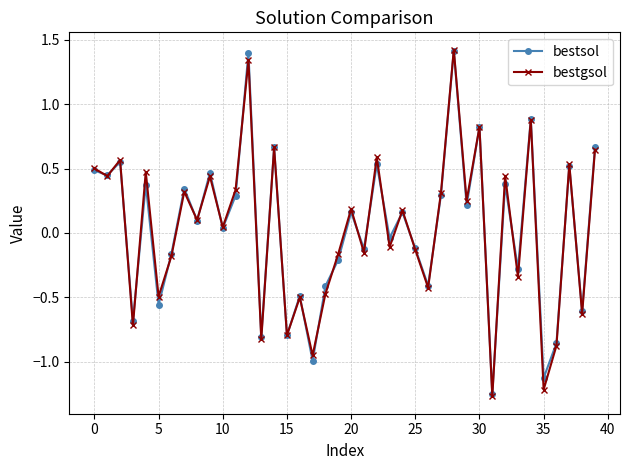

At how many categories does at least one series exceed 0?

22